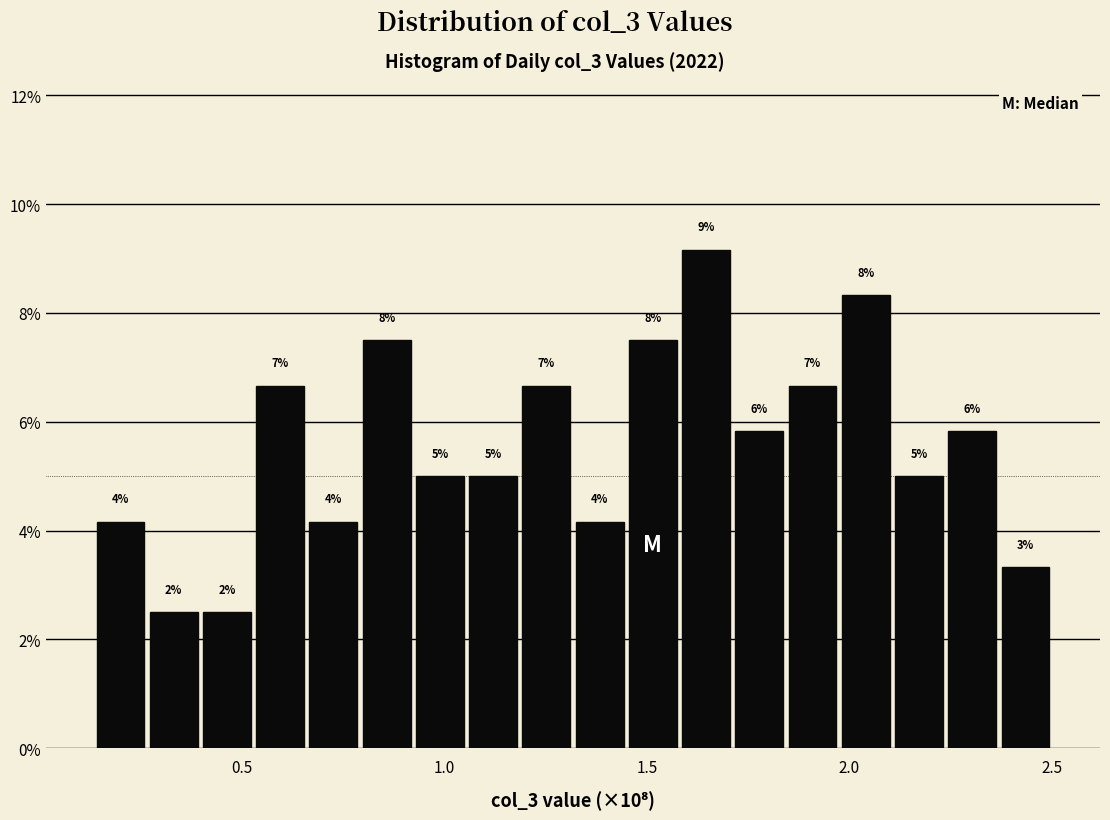

Read against the x-axis, roughly where is the centre of the tallest bar?

1.65